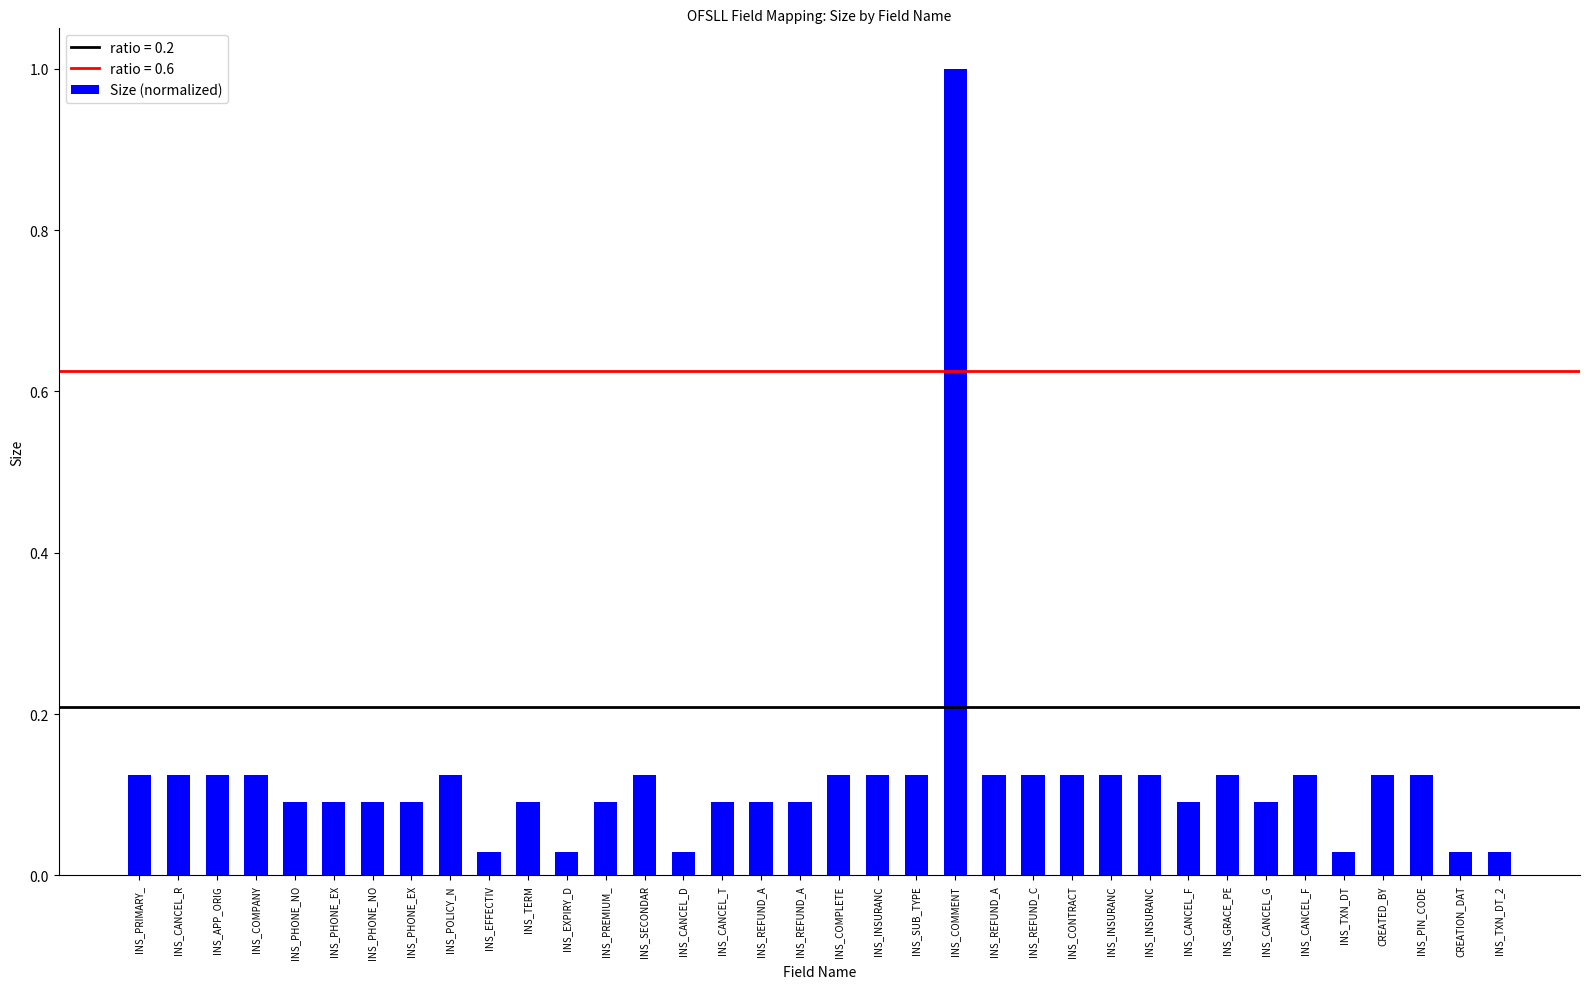

The value at INS_CONTRACT is 0.1. True or false?

True